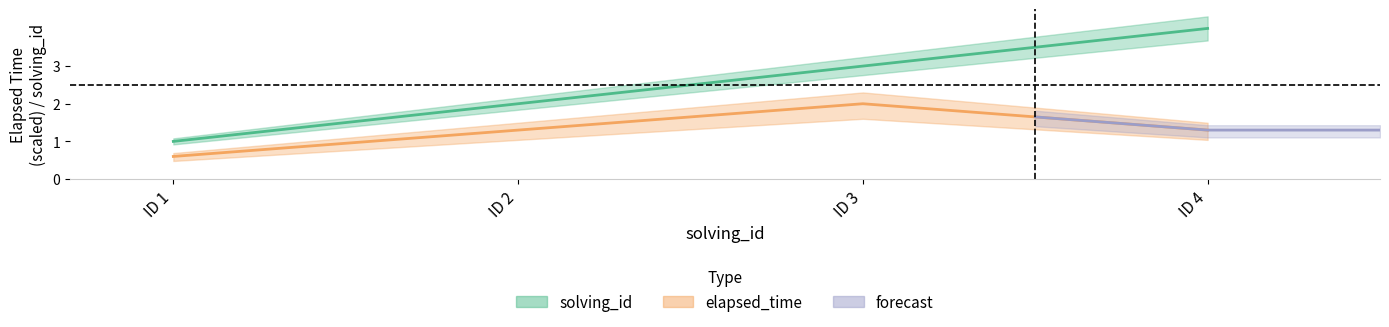

The value of elapsed_time at ID 4 is 2.3. True or false?

False